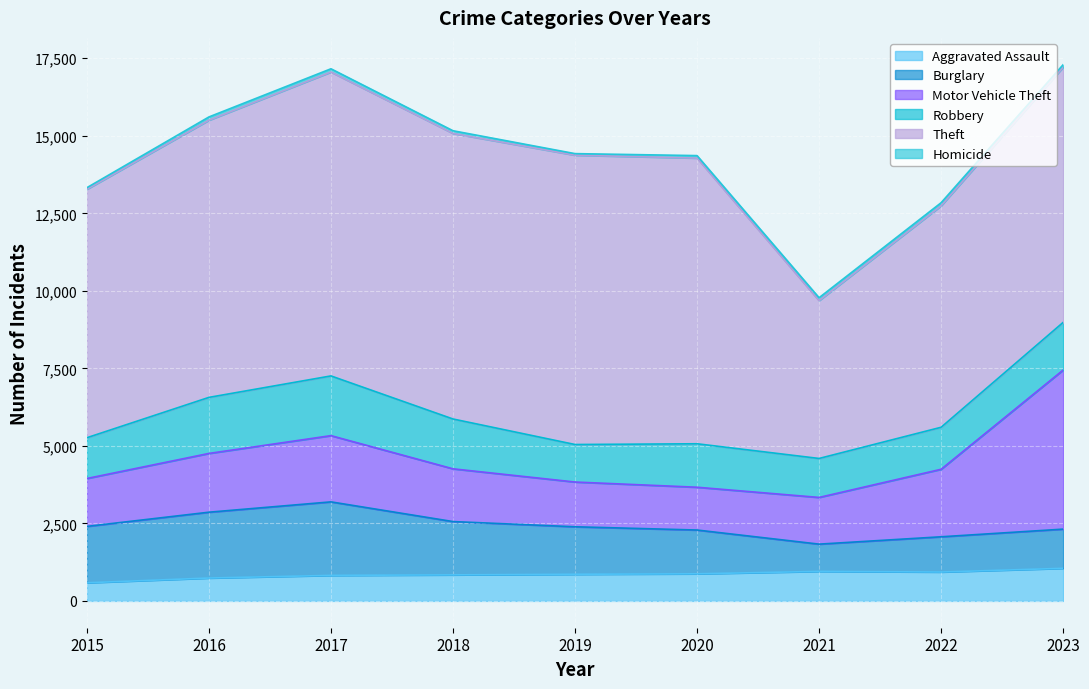

Which label corresponds to the largest value in the chart?

2017